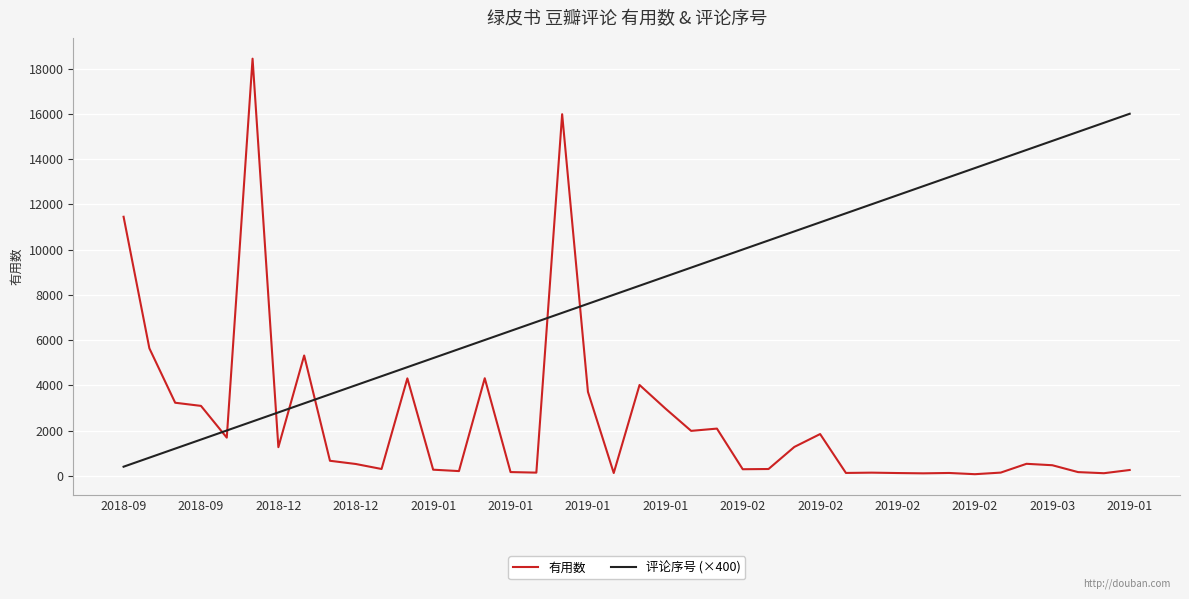

Which series has the largest total across all categories?

评论序号 (×400)